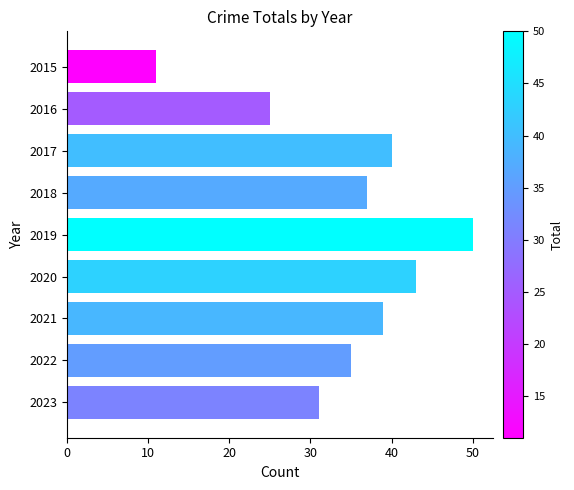

Are the bars horizontal?

Yes